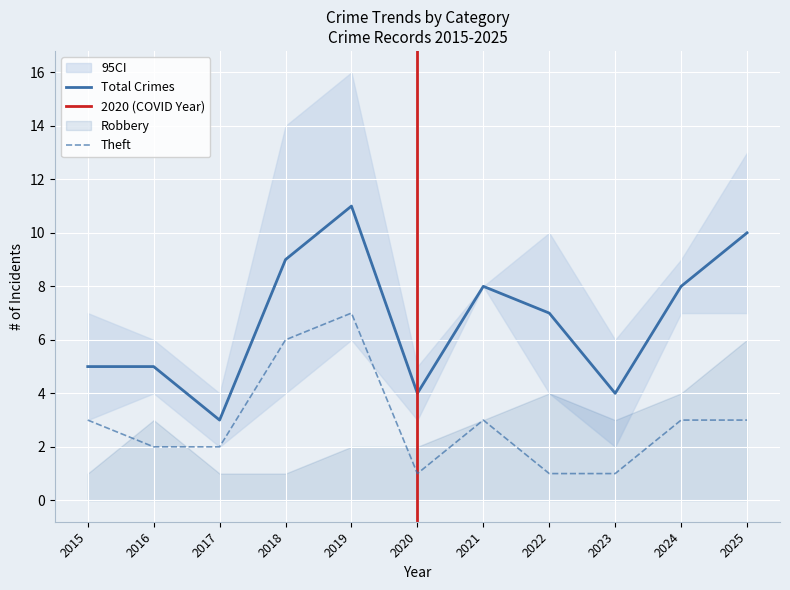

Rank the series by their maximum value, from highest to lowest.

Total, Theft